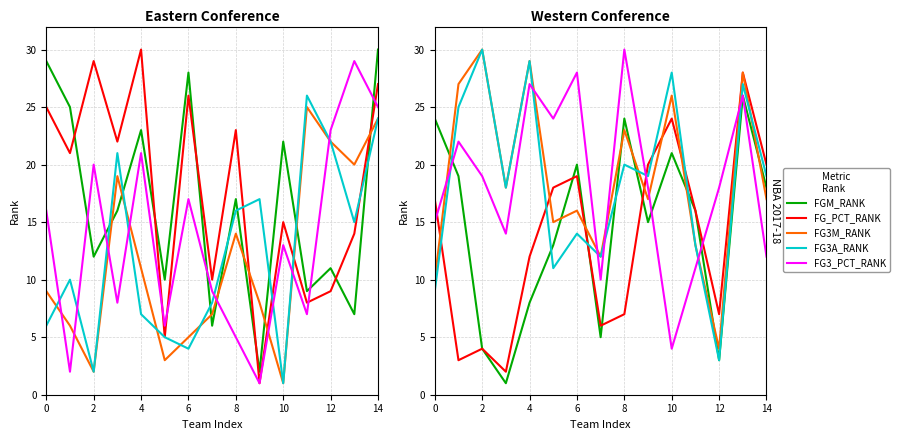

After their last crossing, which series has the higher values: FG_PCT_RANK or FGM_RANK?

FG_PCT_RANK